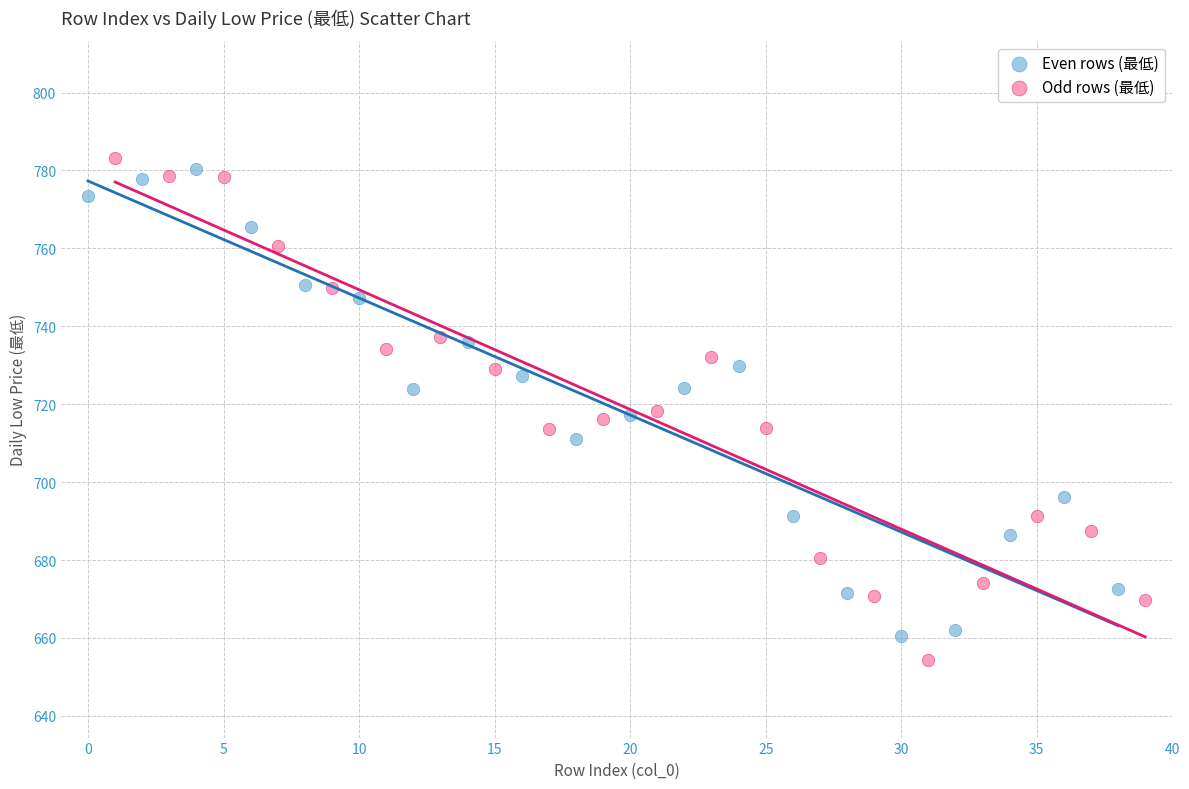

What are all the series names shown in the legend?

Even rows (最低), Odd rows (最低)